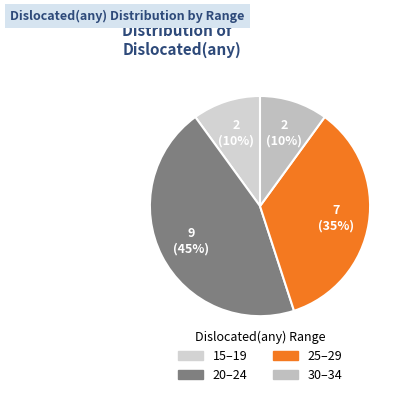

How many segments does this pie chart have?

4